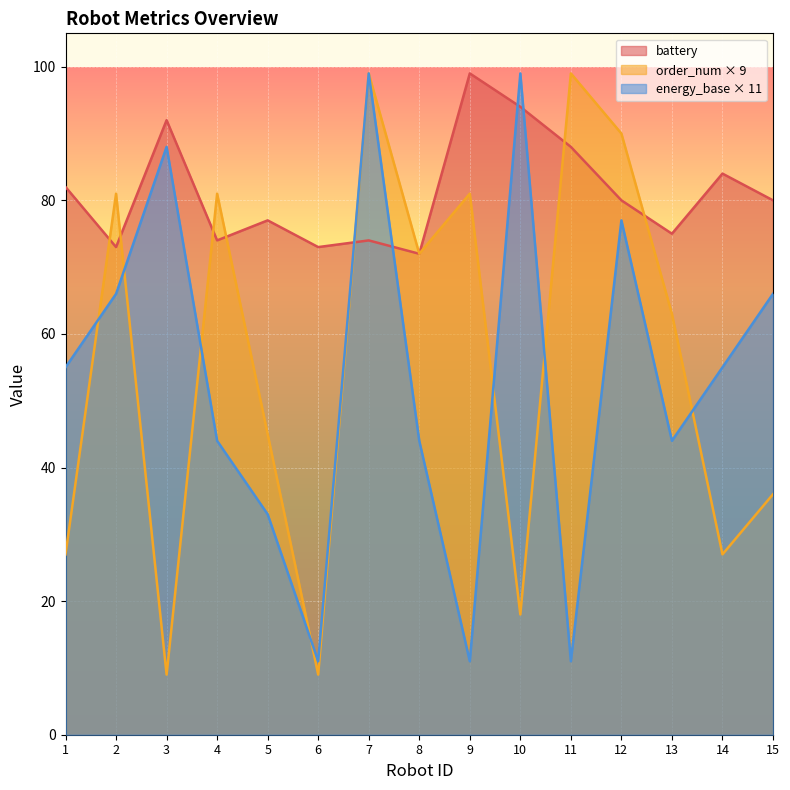

Does the chart display data point markers on the line(s)?

No